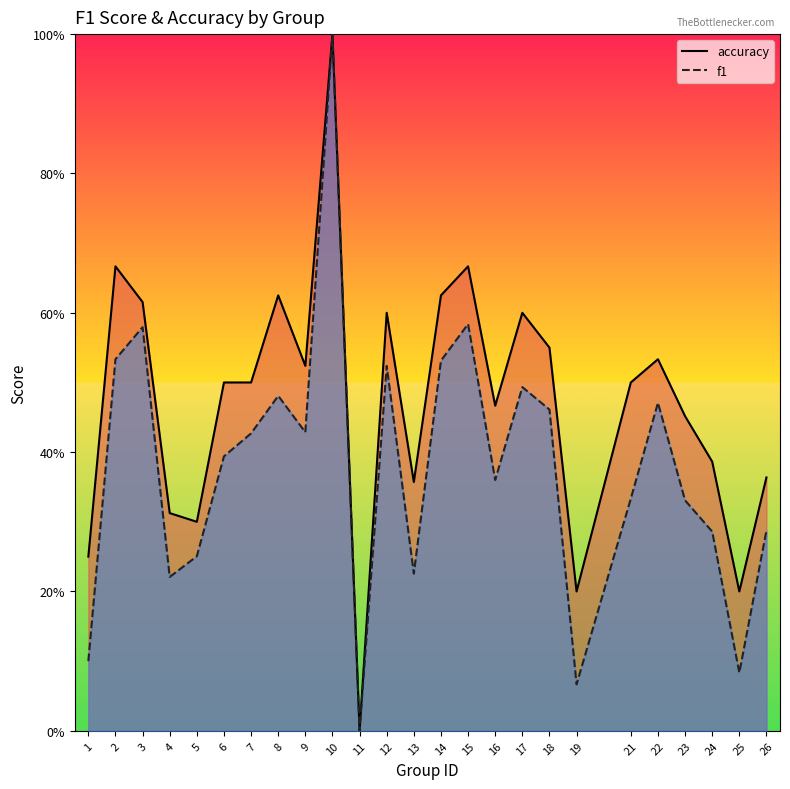

Reading left to right, what are all the values shown in this chart?

accuracy: 0.2	0.7	0.6	0.3	0.3	0.5	0.5	0.6	0.5	1.0	0.0	0.6	0.4	0.6	0.7	0.5	0.6	0.6	0.2	0.5	0.5	0.5	0.4	0.2	0.4
f1: 0.1	0.5	0.6	0.2	0.3	0.4	0.4	0.5	0.4	1.0	0.0	0.5	0.2	0.5	0.6	0.4	0.5	0.5	0.1	0.3	0.5	0.3	0.3	0.1	0.3